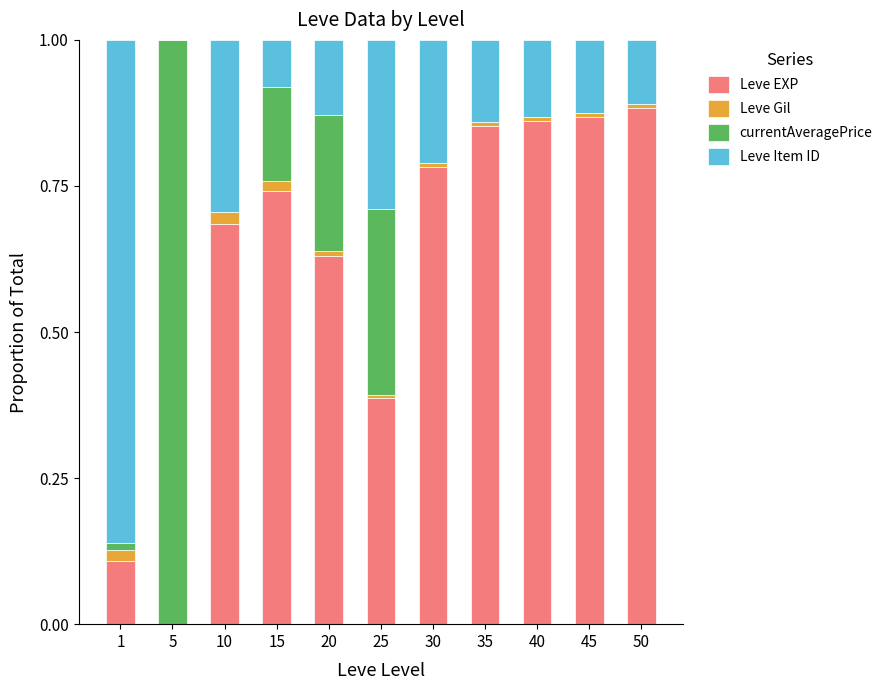

The Leve EXP series shows 1.1 at 15. True or false?

False